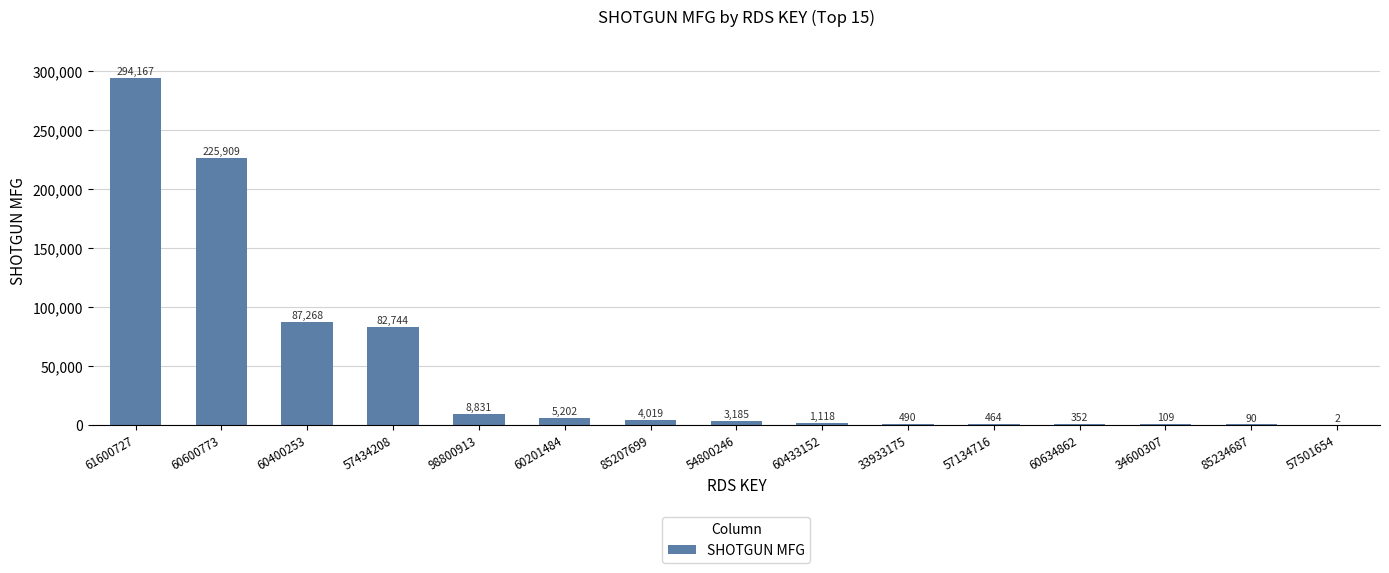

Does the chart contain stacked bars?

No